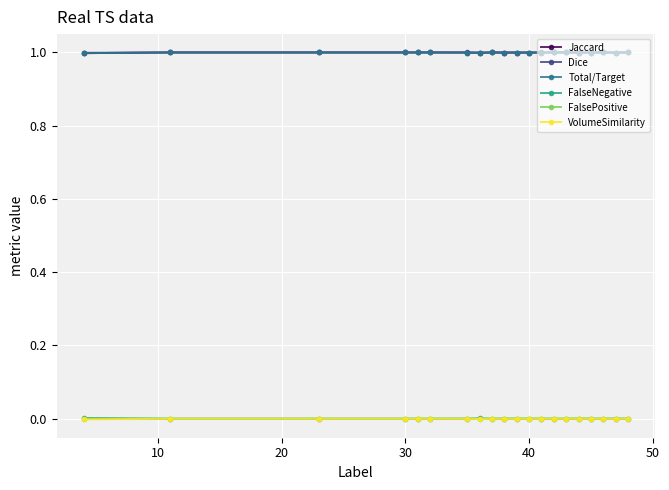

What is the value of the Jaccard point at the 2nd from the left?

1.0